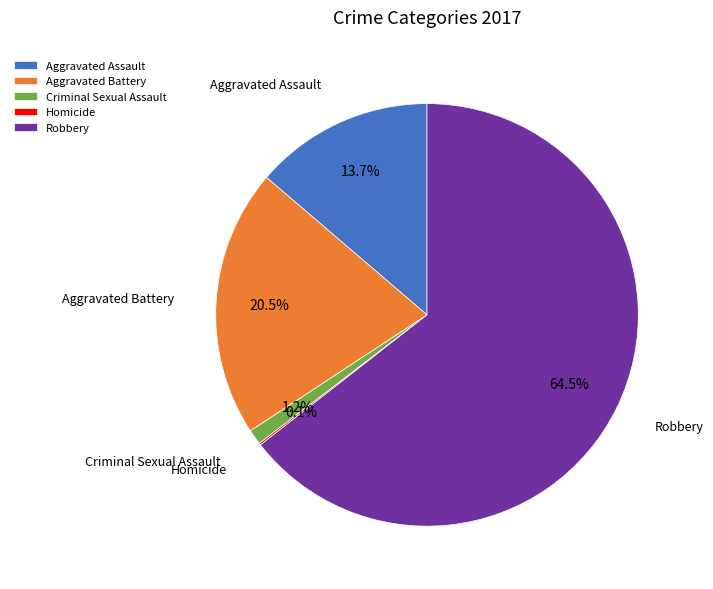

Which has a higher value, Aggravated Battery or Aggravated Assault?

Aggravated Battery